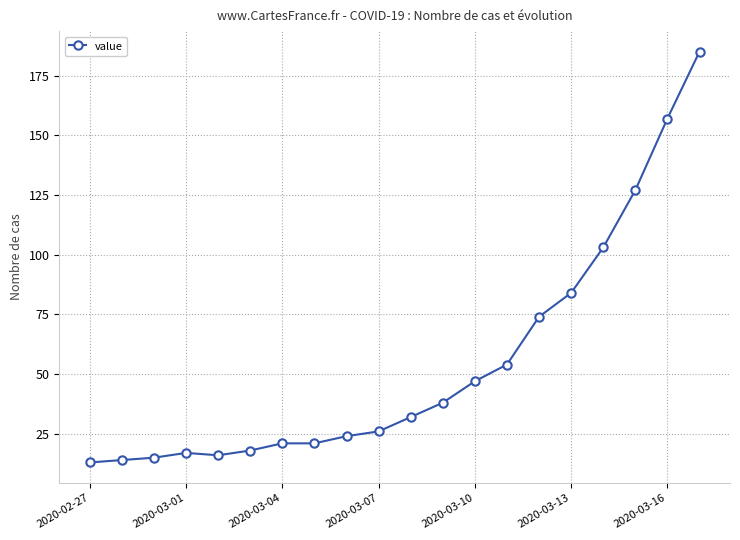

What is the smallest value displayed?

13